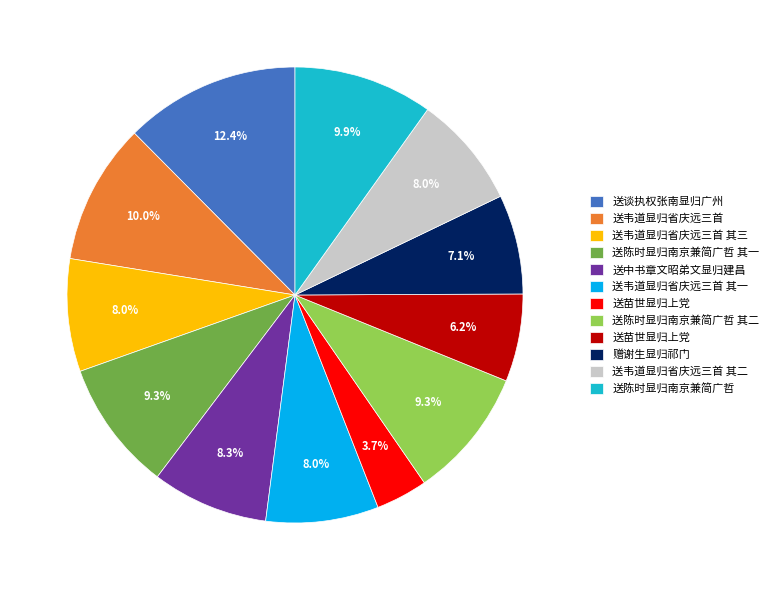

Is there a majority slice in this chart?

No